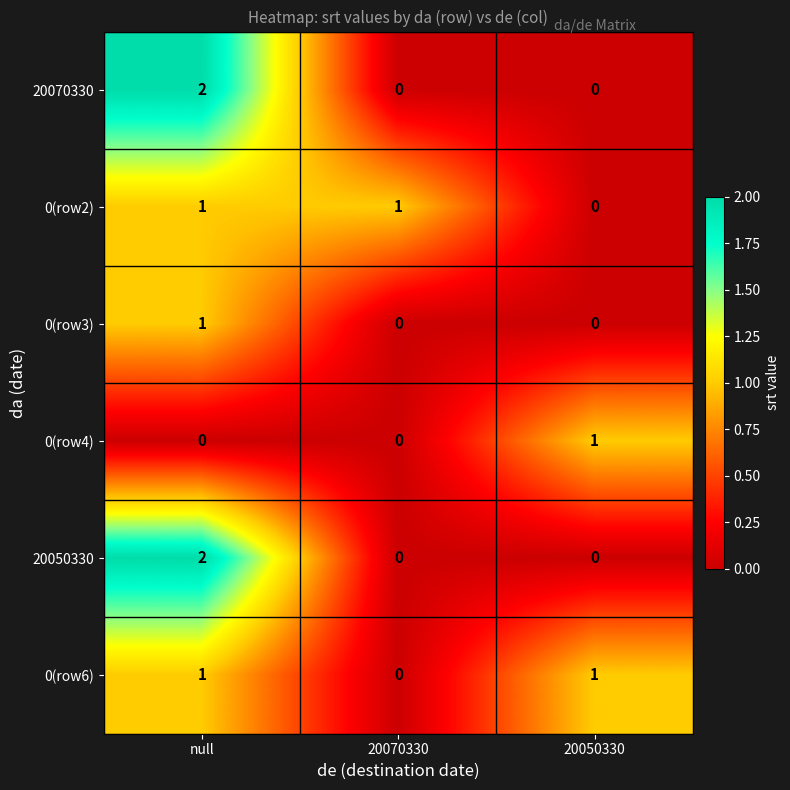

True or false: 0(row3) has a value of 1 at 20070330.

False